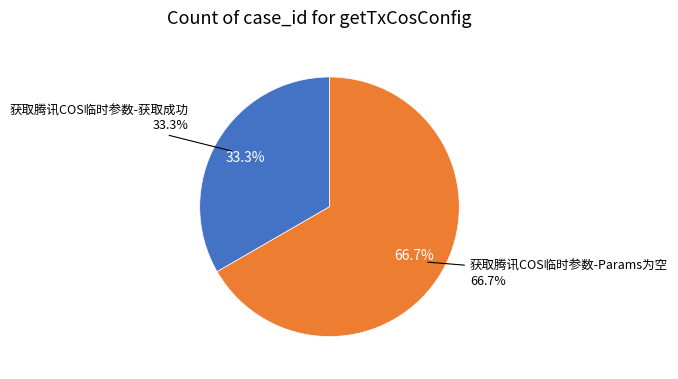

Which category has the biggest portion of the pie?

获取腾讯COS临时参数-Params为空